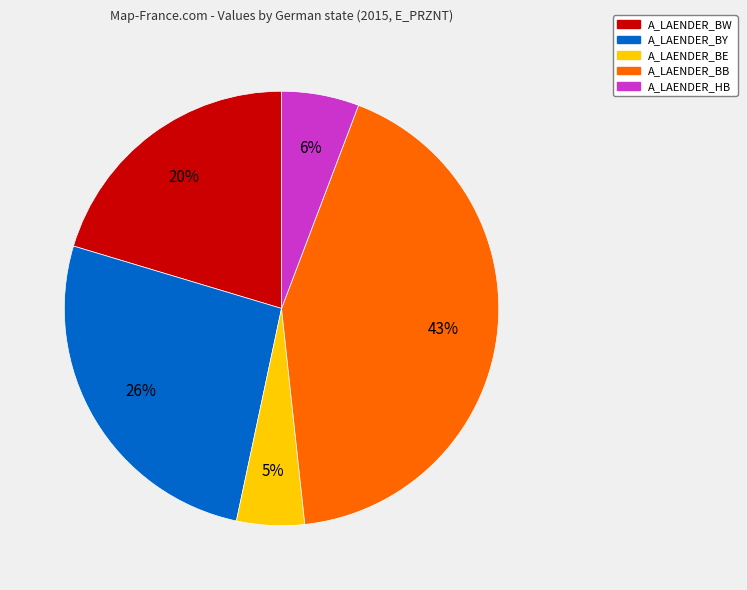

How many segments does this pie chart have?

5